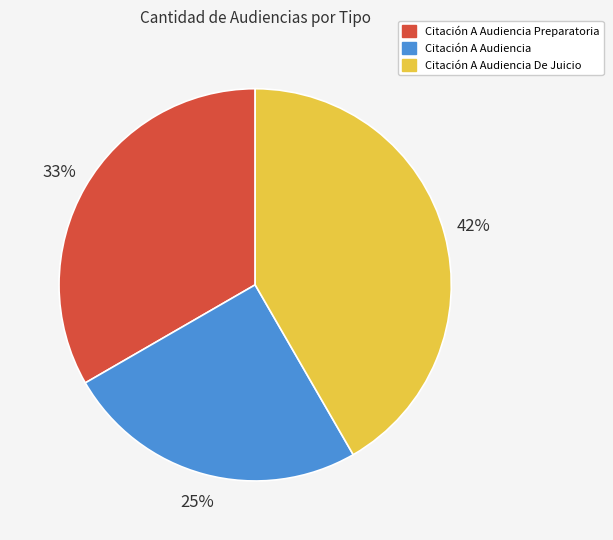

Is the sum of Citación A Audiencia De Juicio and Citación A Audiencia Preparatoria greater than half?

Yes